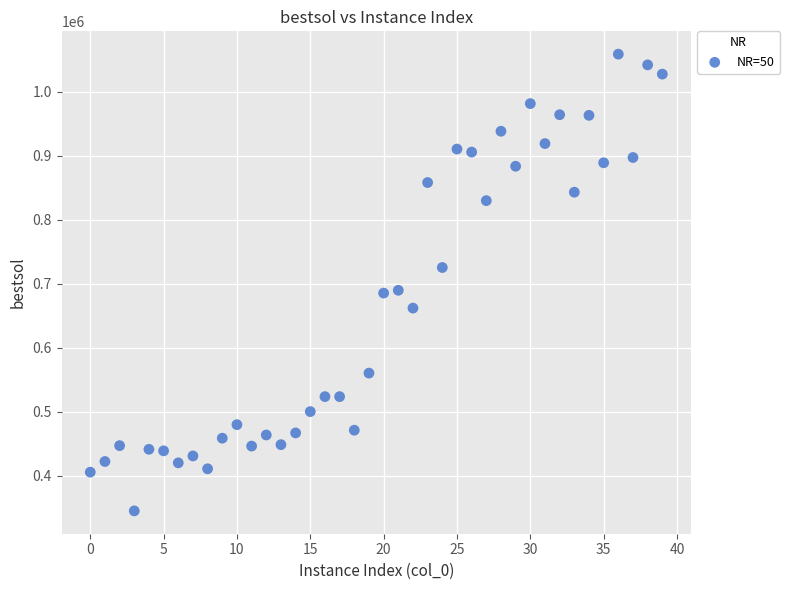

What is the range of Y values (max minus min)?

713619.4